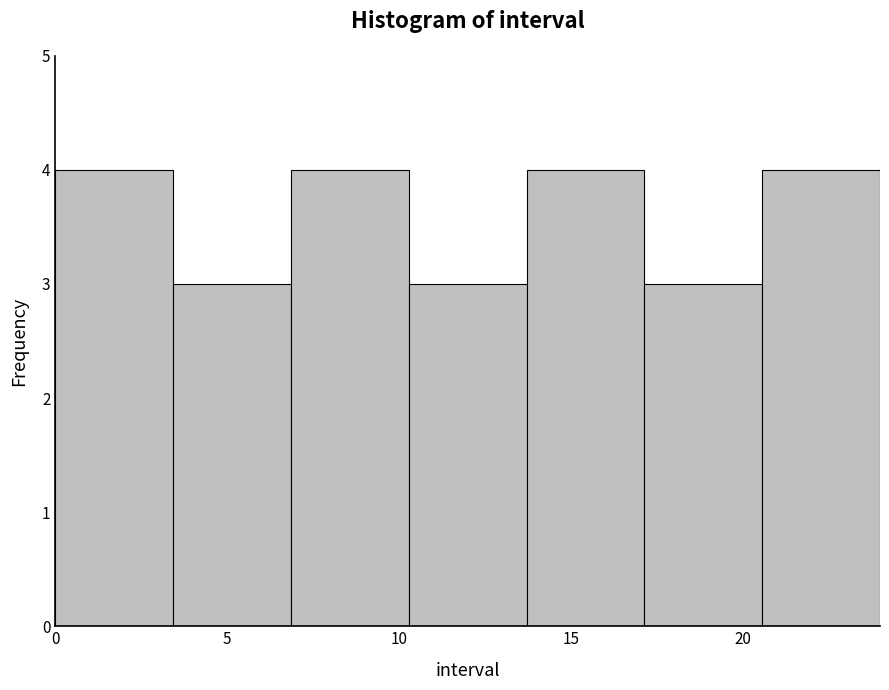

Reading left to right, transcribe this chart: for each bar, give the range it covers on the x-axis and its height. Neither the bar edges nor the heights are printed on the chart, so give them approximately, as read against the axes.

0.0 to 3.5: 4
3.5 to 7.0: 3
7.0 to 10.5: 4
10.5 to 13.5: 3
13.5 to 17.0: 4
17.0 to 20.5: 3
20.5 to 24.0: 4